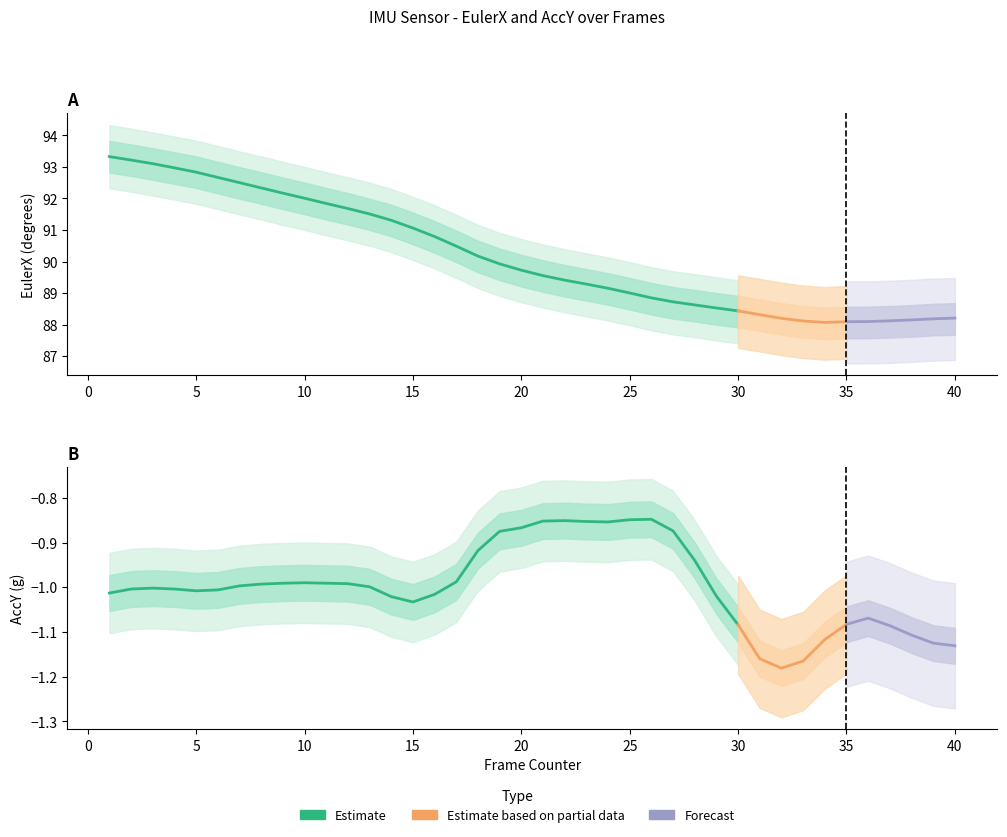

Where is the first local maximum for AccY?

3